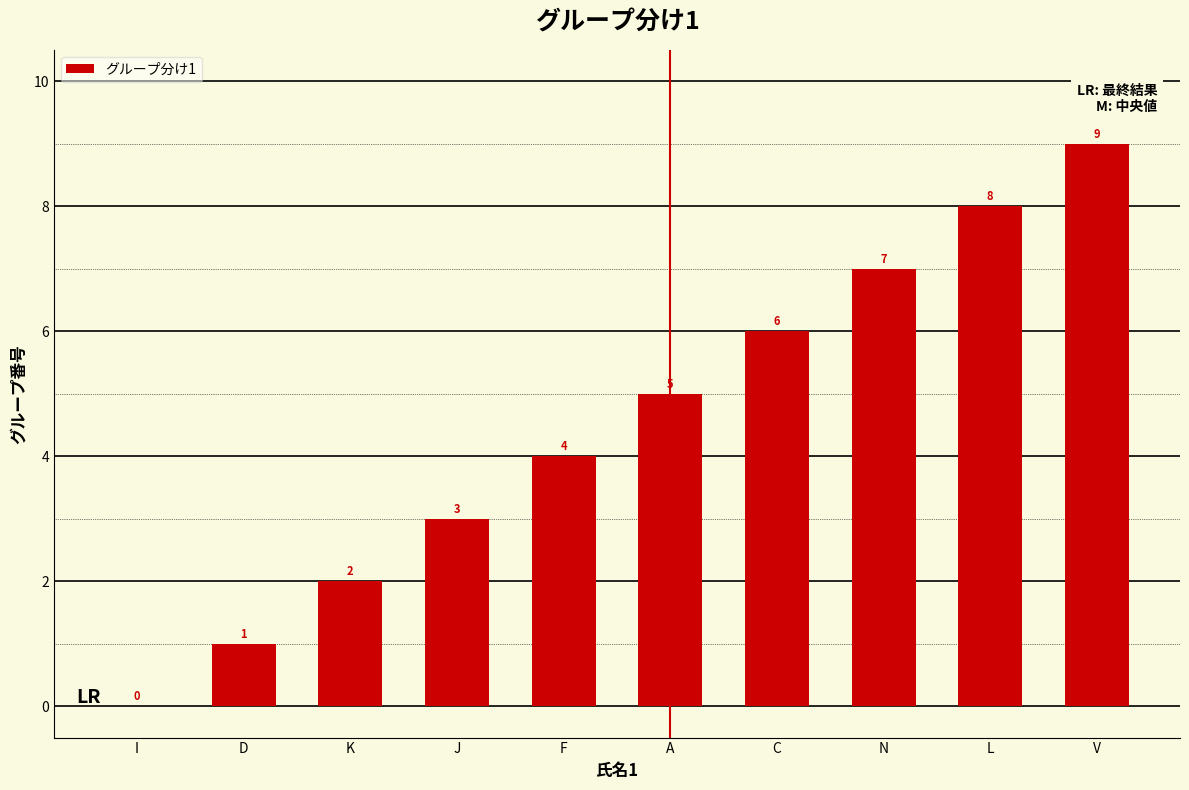

What is the sum of the values at K and V?

11